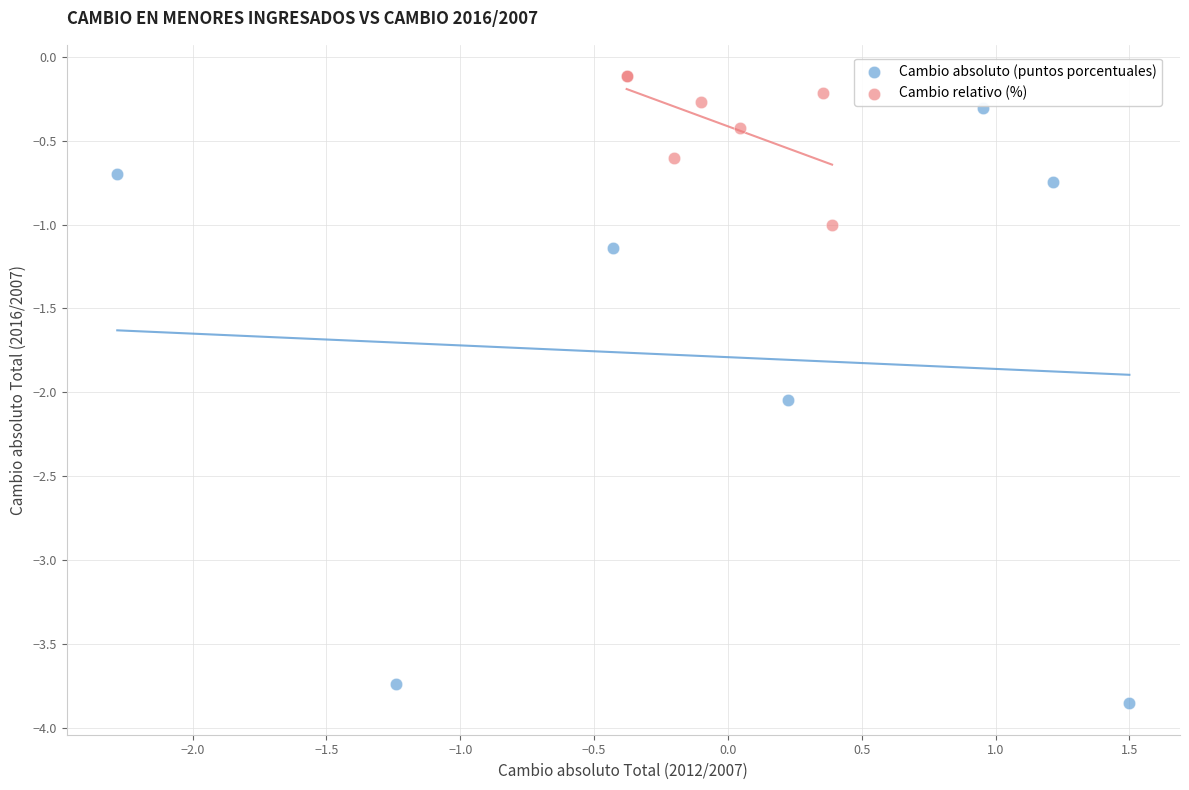

Which series has the widest spread of Y values?

Cambio absoluto (puntos porcentuales)